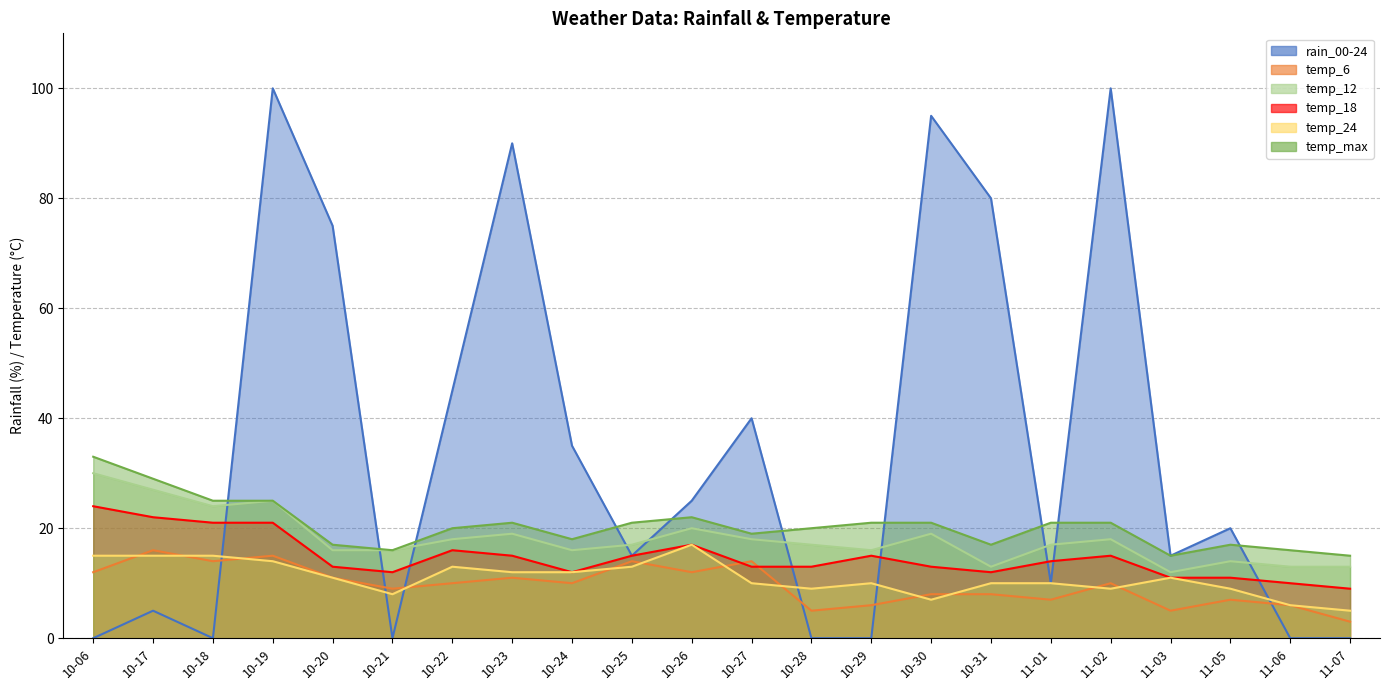

What is the sum of all temp_6 values?

213